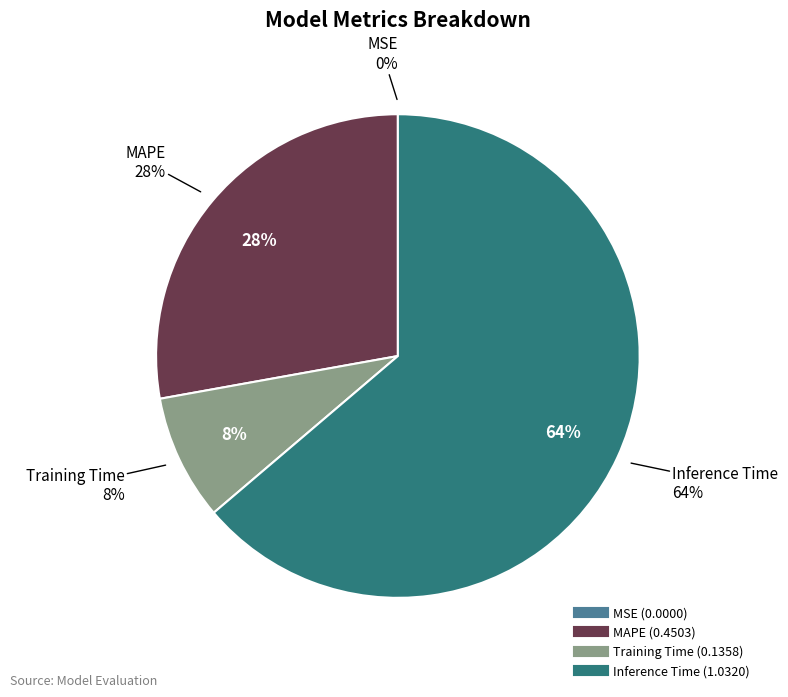

What is the change in value from MSE to Training Time?

+0.1